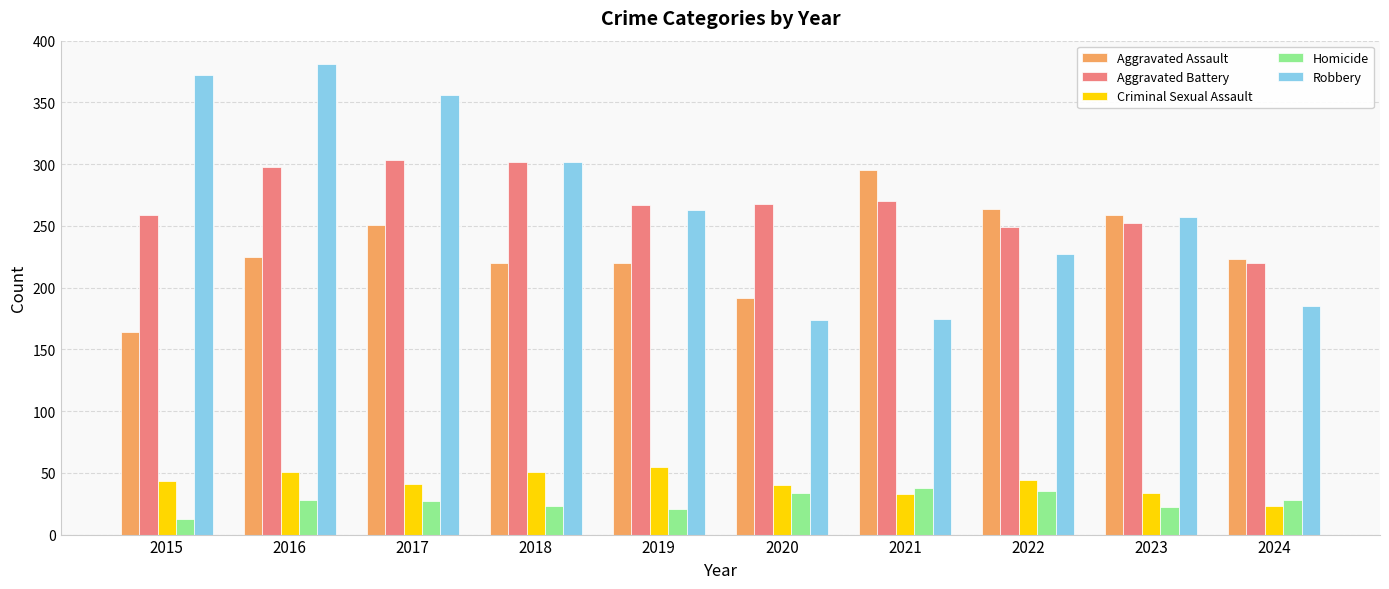

Which series has the widest spread of values?

Robbery